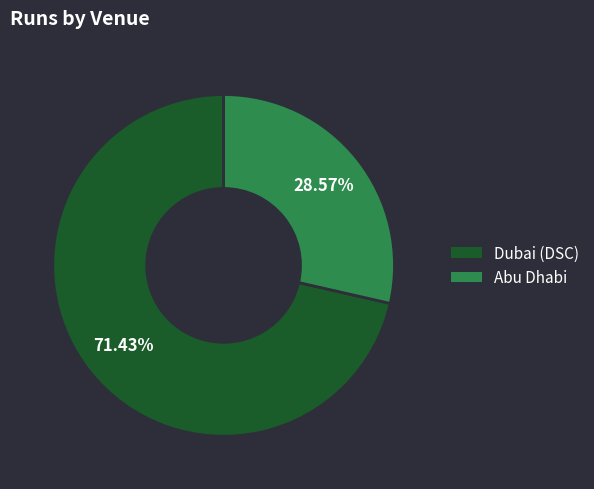

To the nearest percent, what is the combined percentage of Abu Dhabi and Dubai (DSC)?

100%